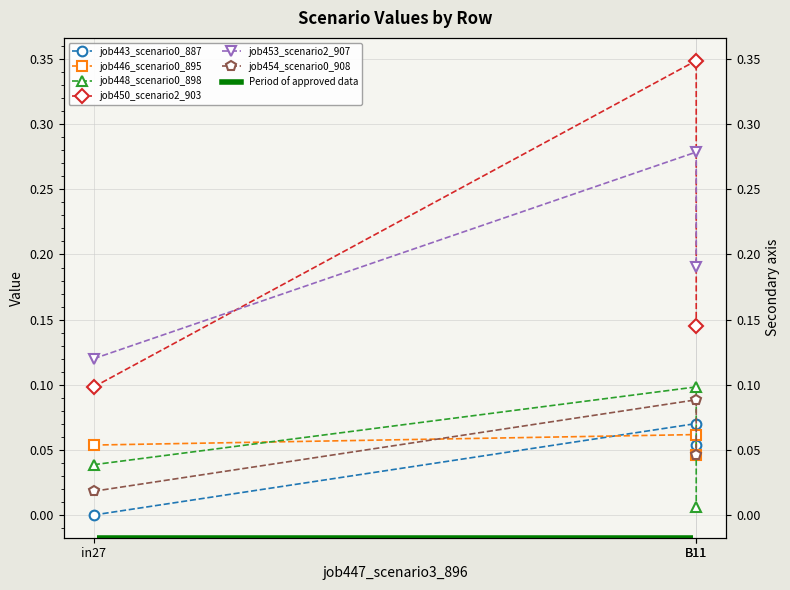

Reading left to right, list all the values displayed in this chart.

job443_scenario0_887: in27=0.0	B11=0.1	B11=0.1
job446_scenario0_895: in27=0.1	B11=0.1	B11=0.0
job448_scenario0_898: in27=0.0	B11=0.1	B11=0.0
job450_scenario2_903: in27=0.1	B11=0.3	B11=0.1
job453_scenario2_907: in27=0.1	B11=0.3	B11=0.2
job454_scenario0_908: in27=0.0	B11=0.1	B11=0.0